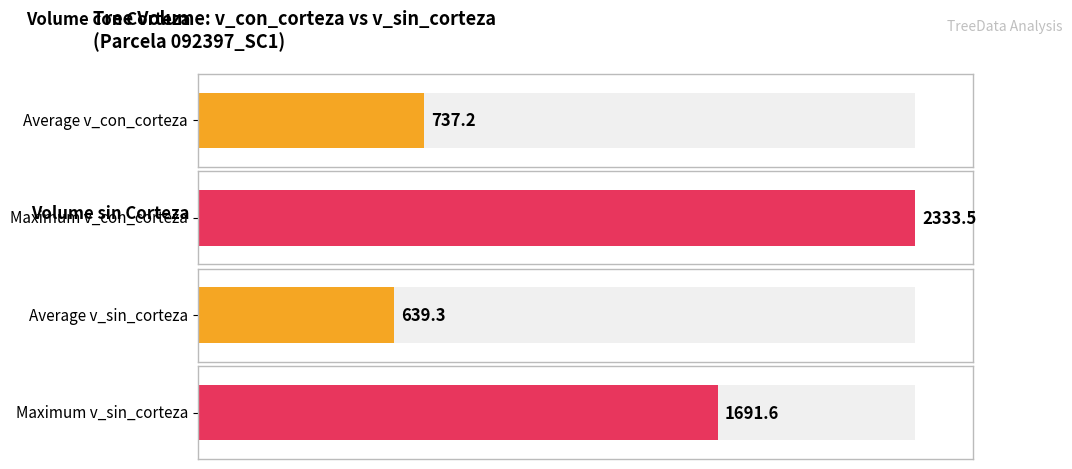

What is the greatest value displayed?

2333.5